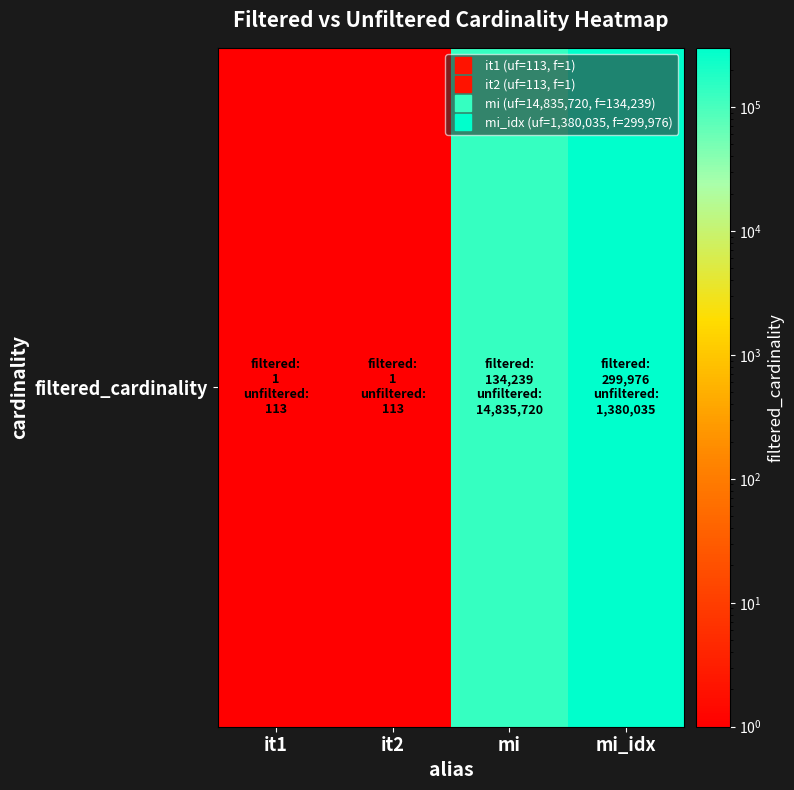

How many data points does each series have?

4